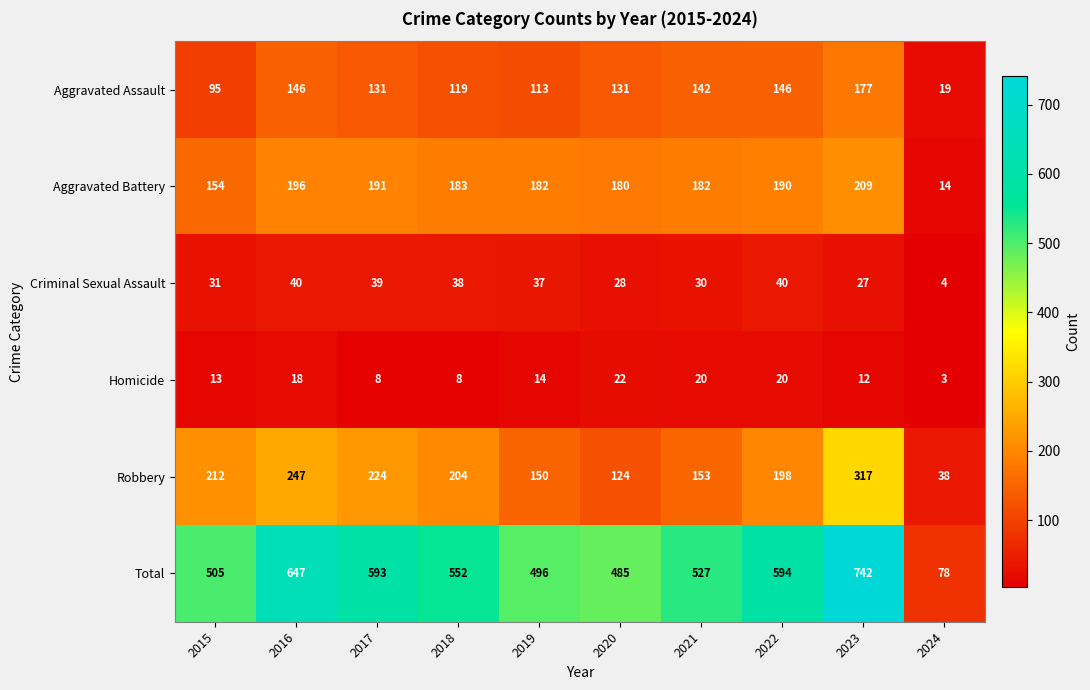

What is the total value across all series at 2020?

970